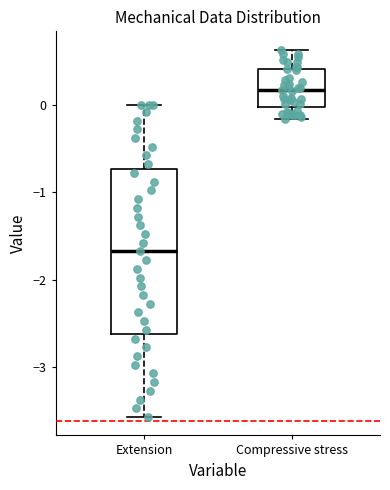

Where does the upper whisker of the box for Extension end on the y-axis? The values are not printed on the chart, so give them approximately, as read against the axis.

0.0